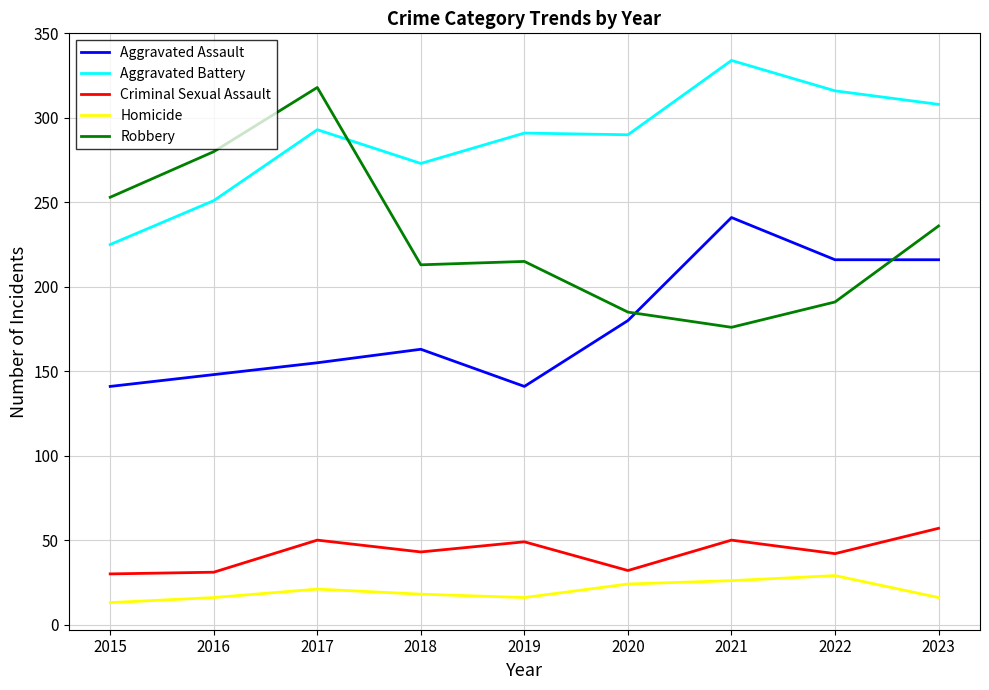

Does the chart have visible grid lines?

Yes